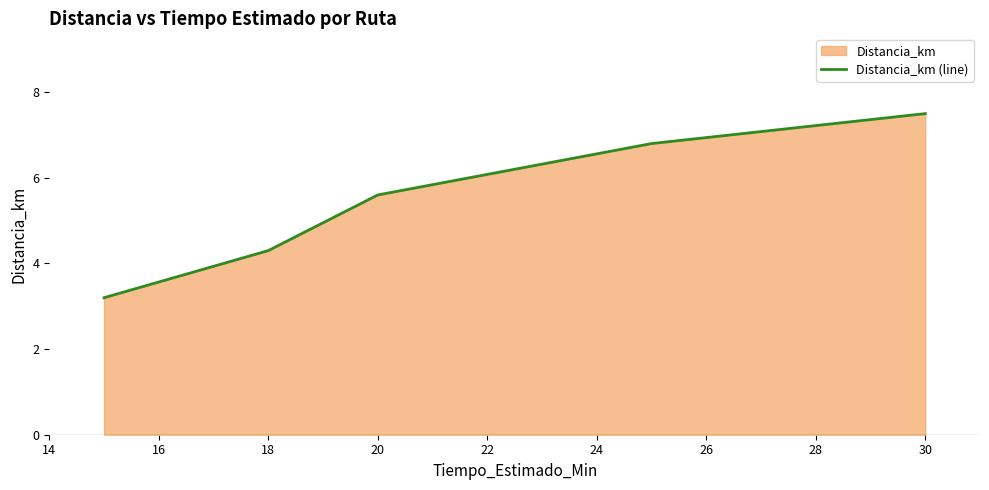

The value at 18 is 7.0. True or false?

False